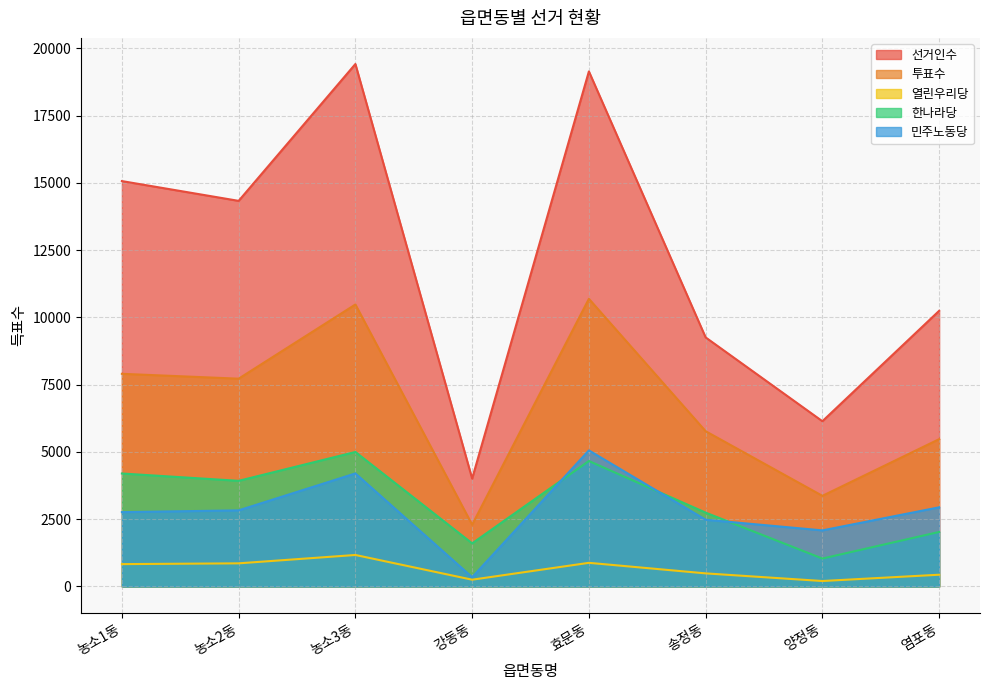

What is the average value of the 민주노동당 series?

2838